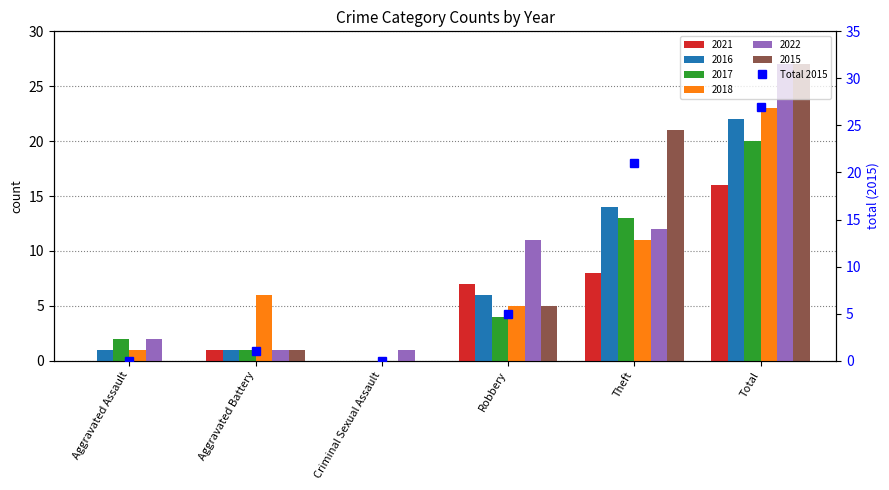

Rank the categories by value from highest to lowest.

Total, Theft, Robbery, Aggravated Battery, Aggravated Assault, Criminal Sexual Assault